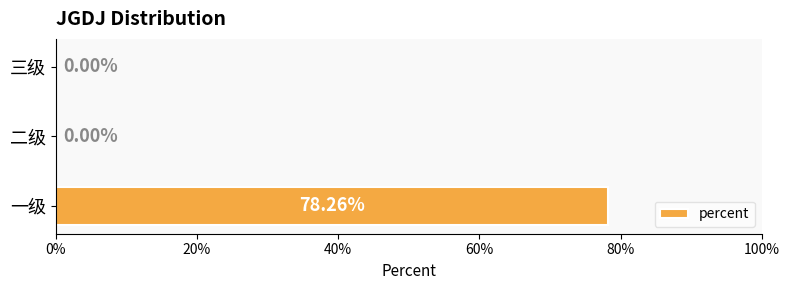

How many data points does each series have?

3